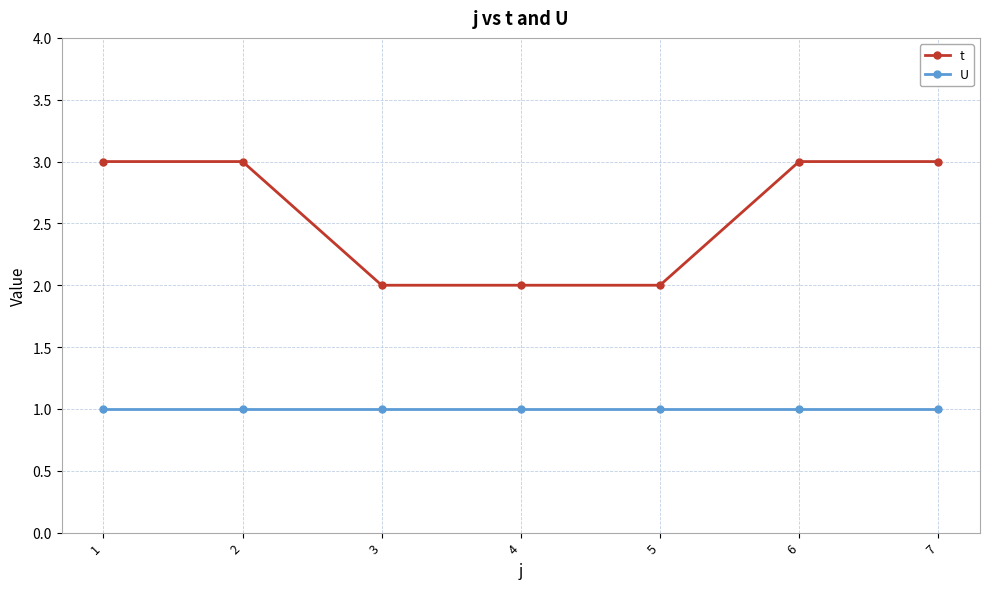

Count the number of data series in this chart.

2